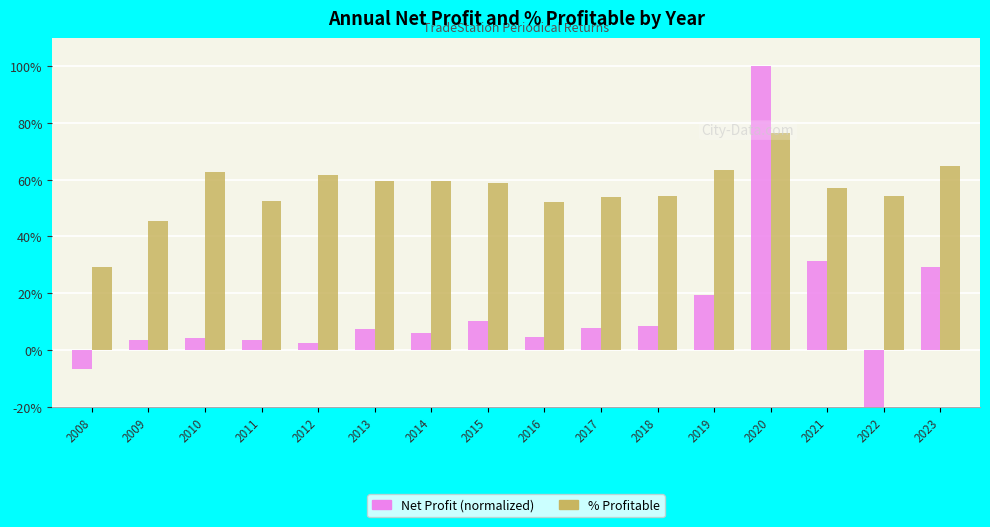

What value does the % Profitable series have at 2022?

0.5